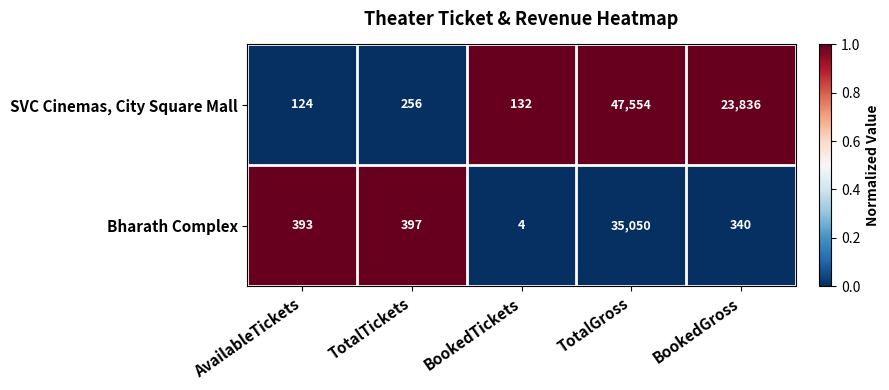

What is the minimum value shown in the chart?

4